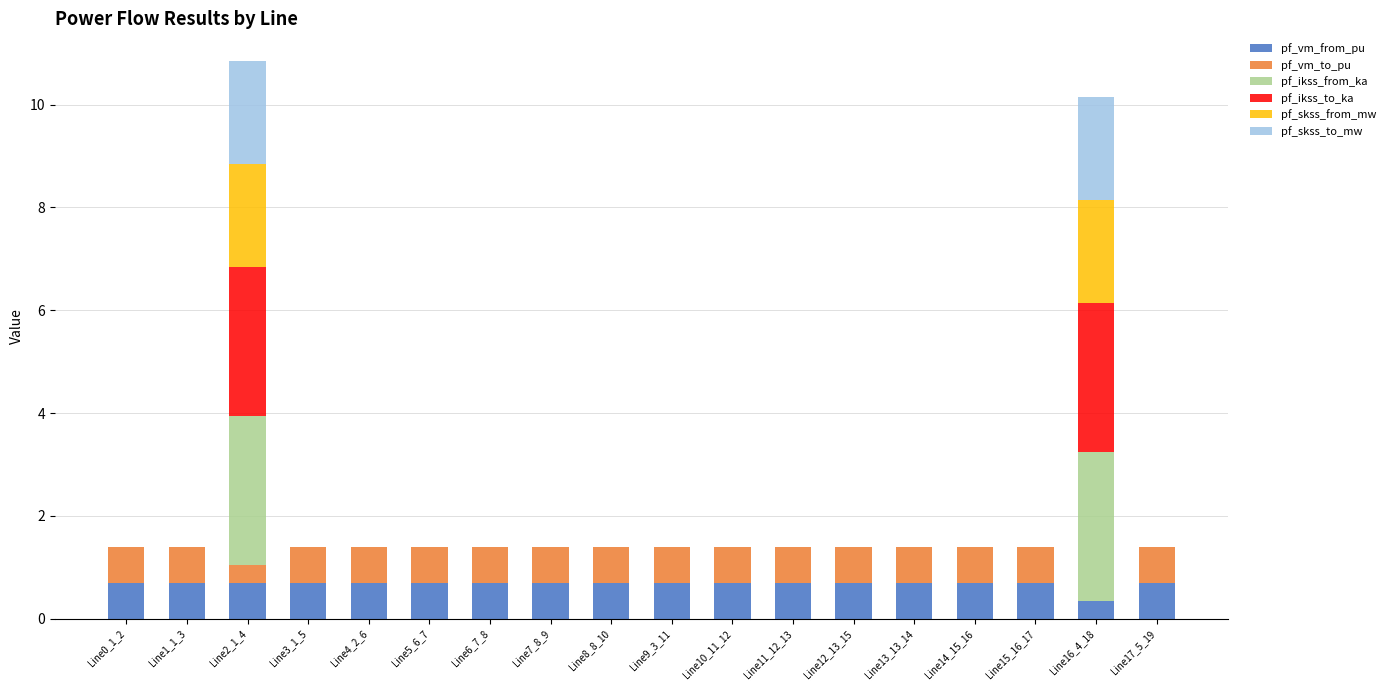

Are the bars horizontal?

No